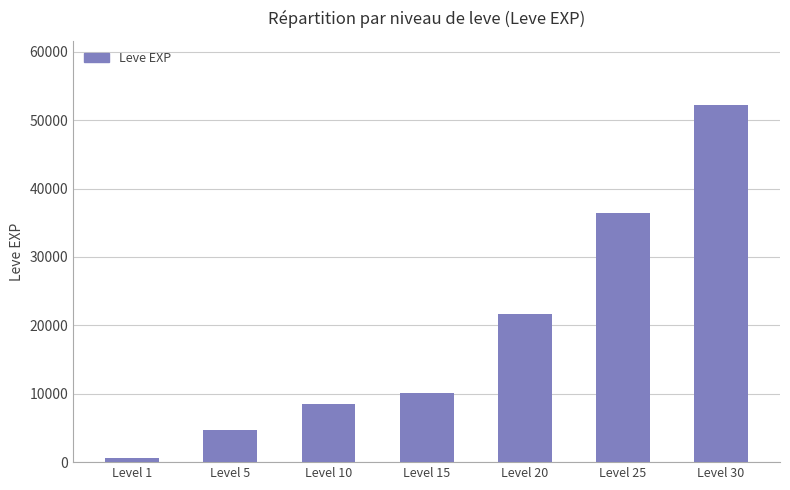

List the labels in order of value, largest first.

Level 30, Level 25, Level 20, Level 15, Level 10, Level 5, Level 1